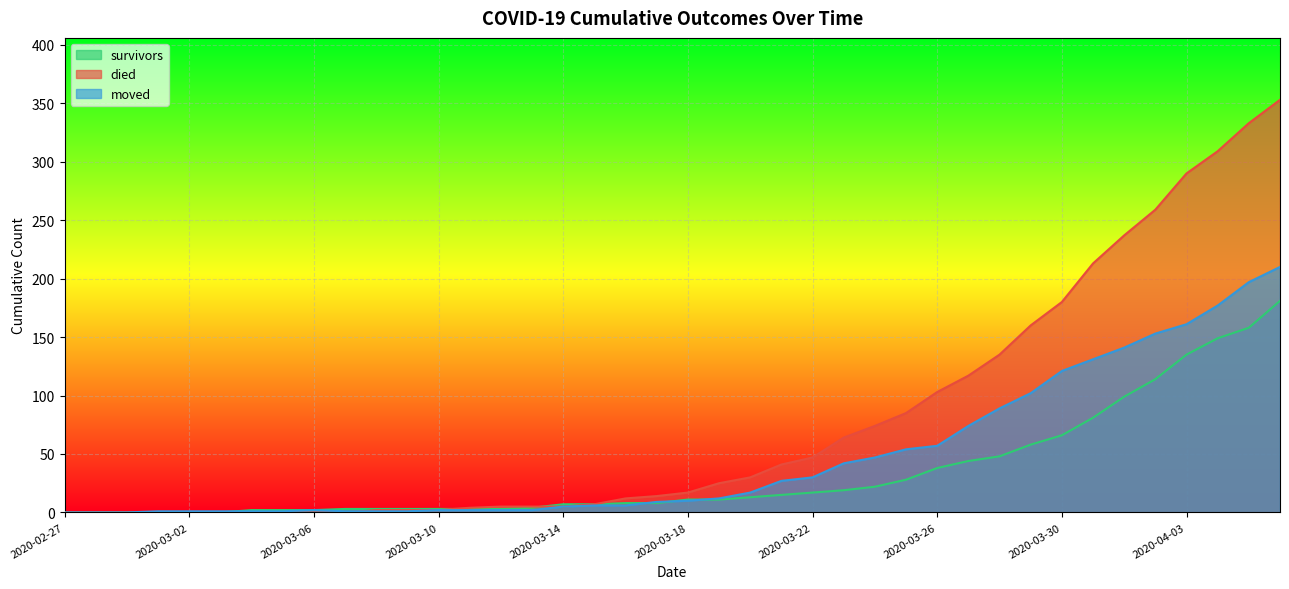

How many values in the died series exceed 17?

19